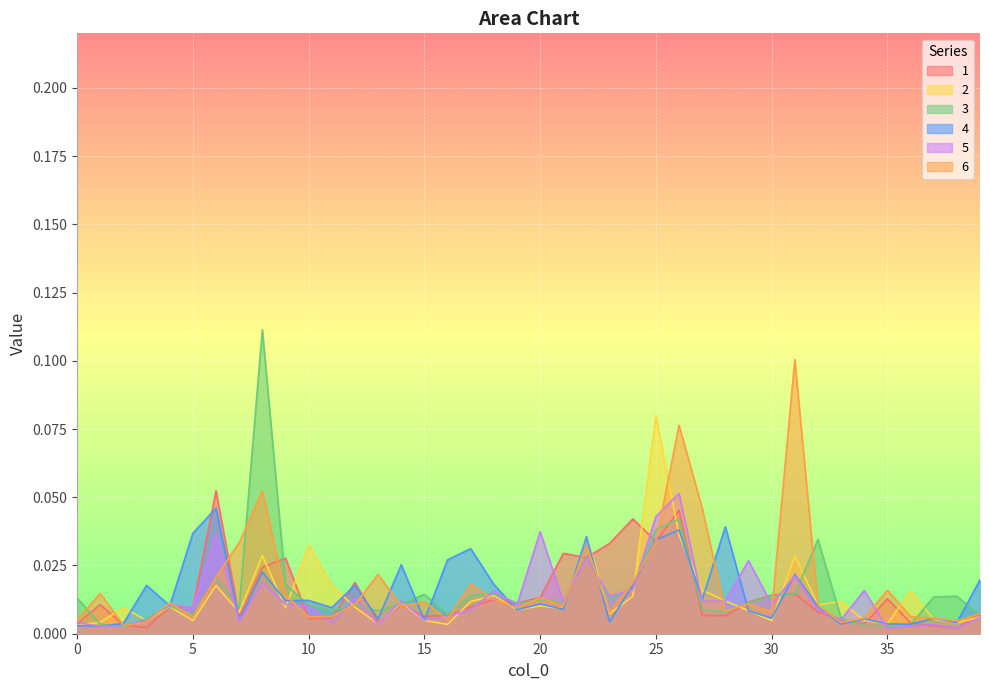

The 6 series shows 0.0 at 1. True or false?

False